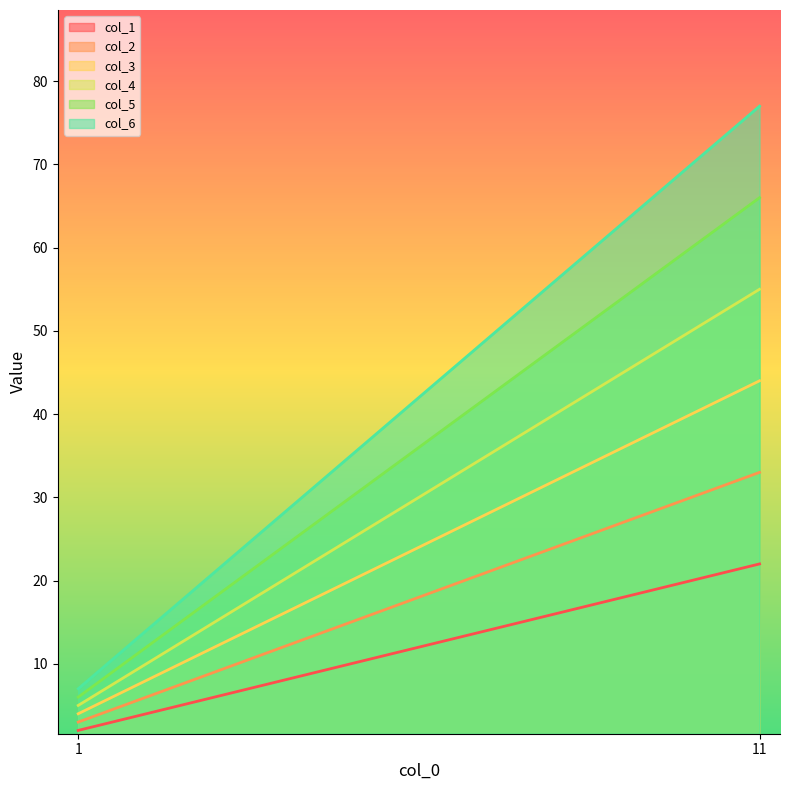

What is the average value of the col_4 series?

30